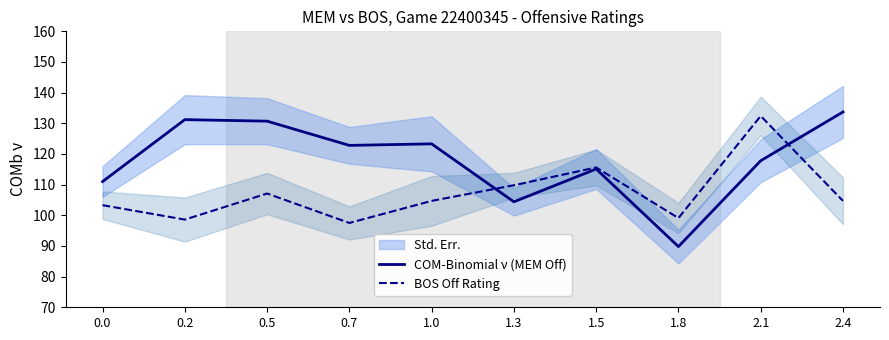

How many times do BOS Off Rating and COM-Binomial ν (MEM Off) cross each other?

2